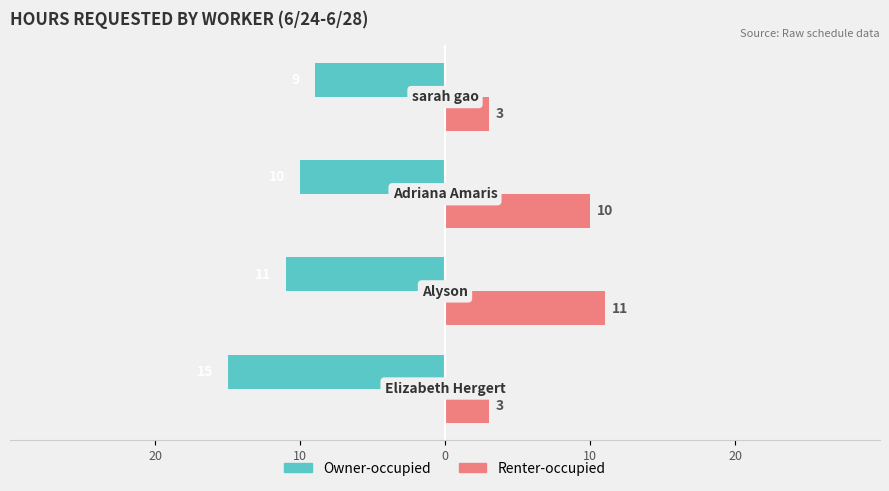

What is the value of the Renter-occupied bar at the 3rd from the left?

10